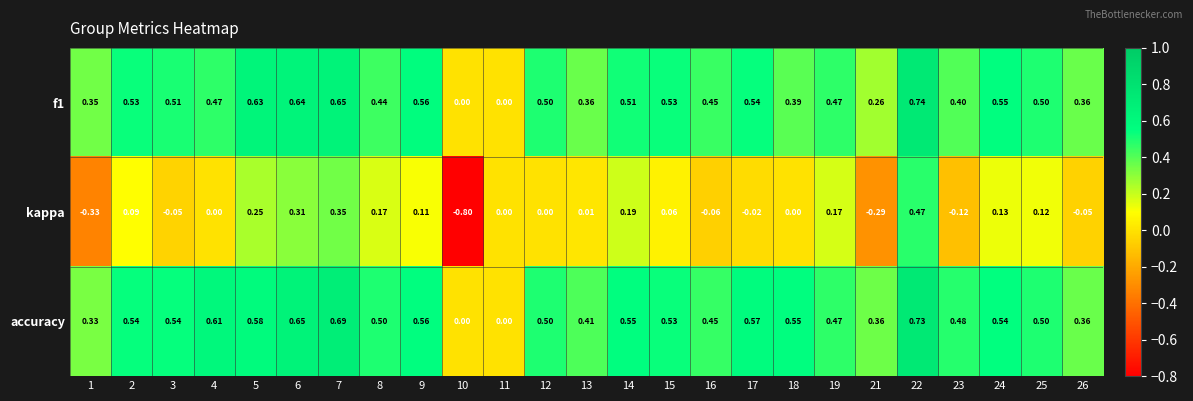

Between 5 and 10, which series saw the biggest shift?

kappa